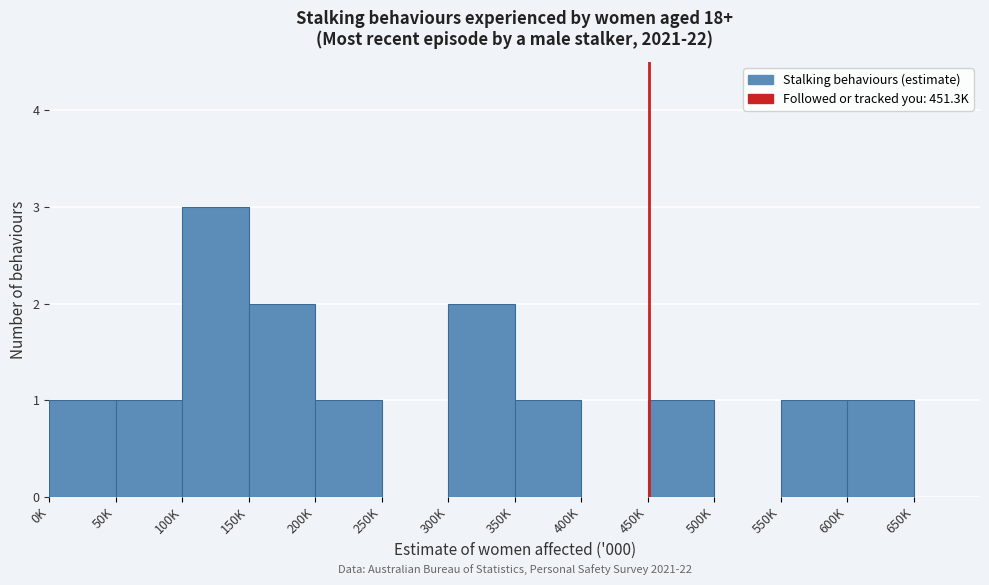

Reading left to right, what are all the values shown in this chart?

0K=1	50K=1	100K=3	150K=2	200K=1	250K=0	300K=2	350K=1	400K=0	450K=1	500K=0	550K=1	600K=1